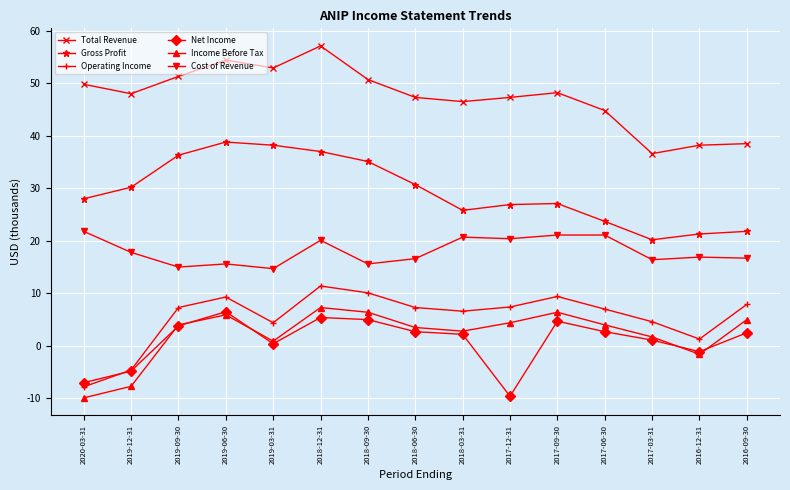

The Operating Income series shows 16.6 at 2017-09-30. True or false?

False